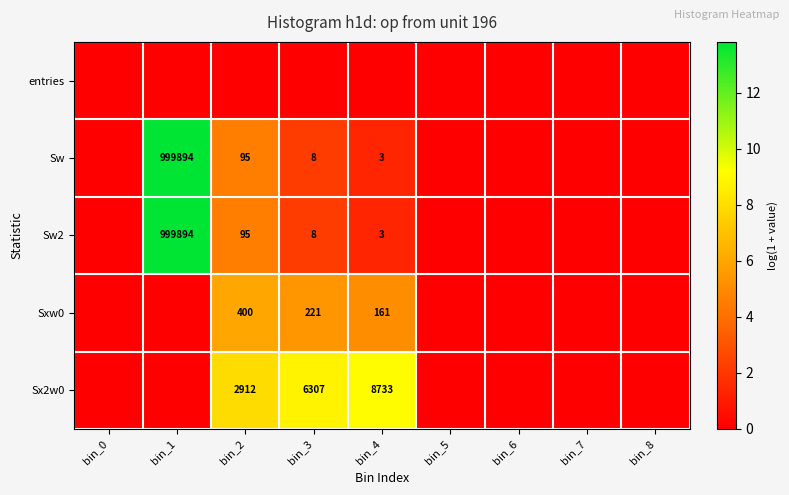

True or false: Sx2w0 has a value of 8733 at bin_4.

True